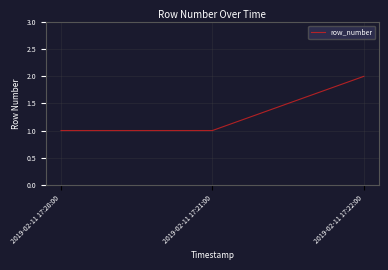

What position from the right is 2019-02-11 17:20:00?

3